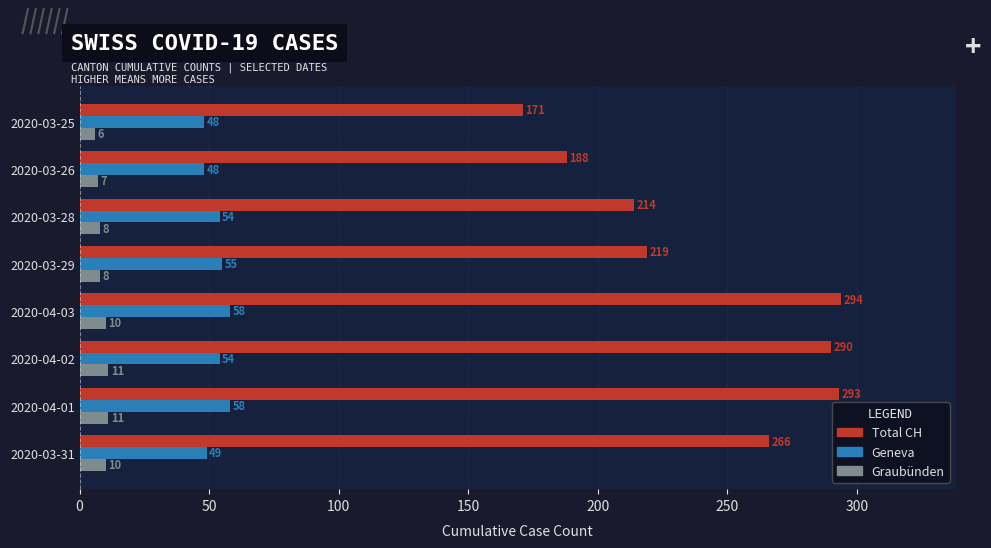

What is the minimum value shown in the chart?

6